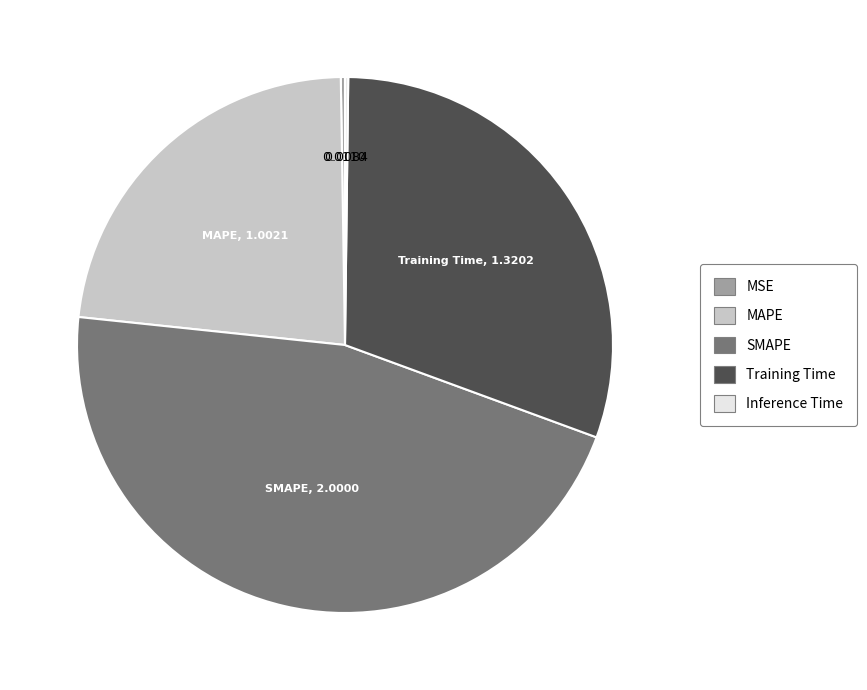

What is the largest slice in the pie chart?

SMAPE